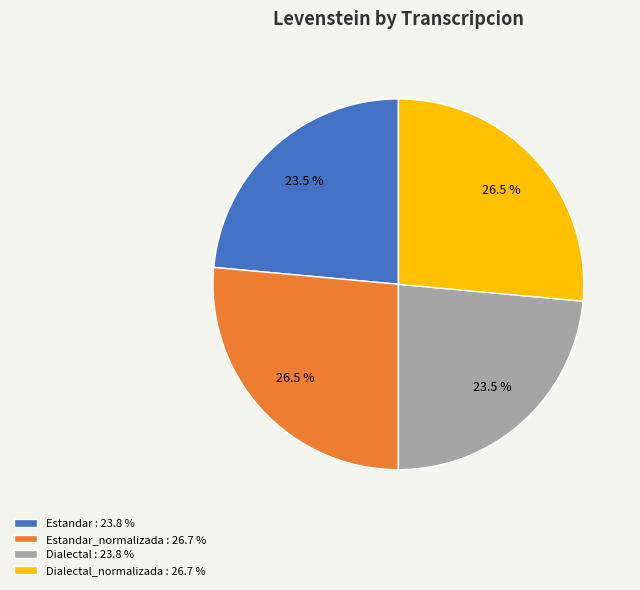

What is the ratio of the value at Dialectal_normalizada : 26.7 % to the value at Dialectal : 23.8 %?

1.1